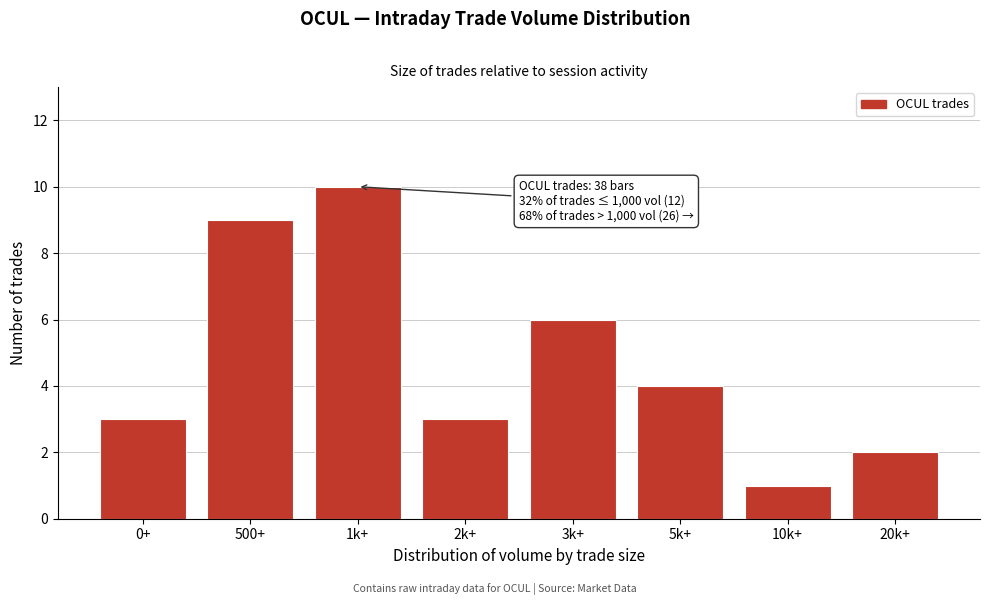

Reading left to right, extract all data points from this chart.

0+=3	500+=9	1k+=10	2k+=3	3k+=6	5k+=4	10k+=1	20k+=2